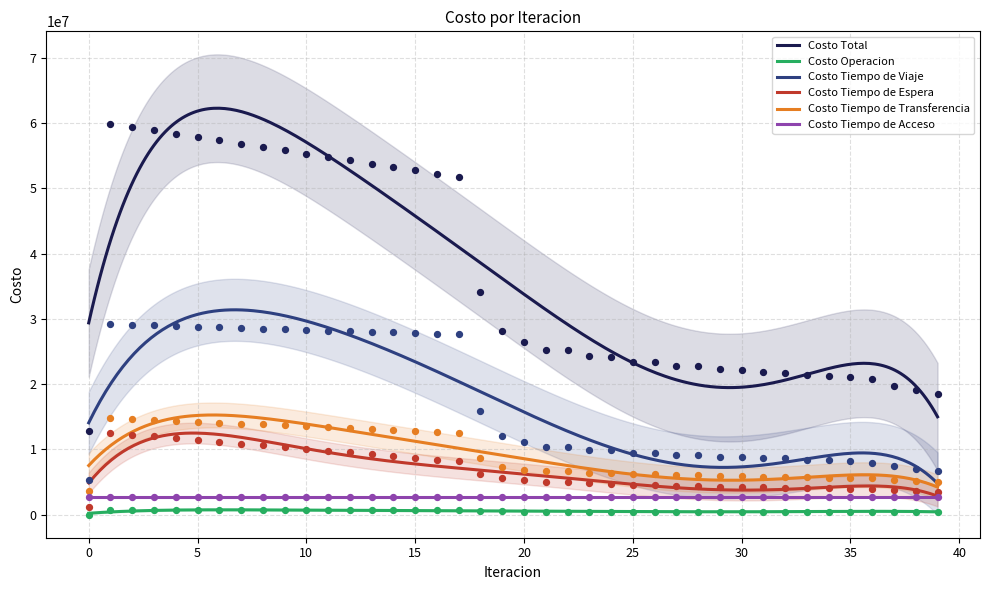

Which series has the widest spread of Y values?

Costo Total